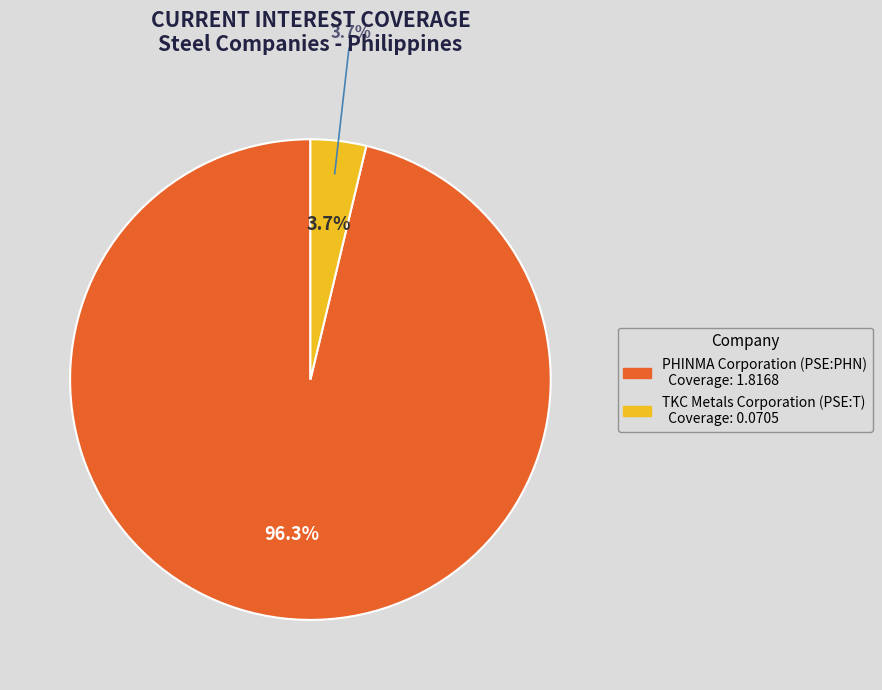

Which has a higher value, PHINMA Corporation (PSE:PHN) or TKC Metals Corporation (PSE:T)?

PHINMA Corporation (PSE:PHN)